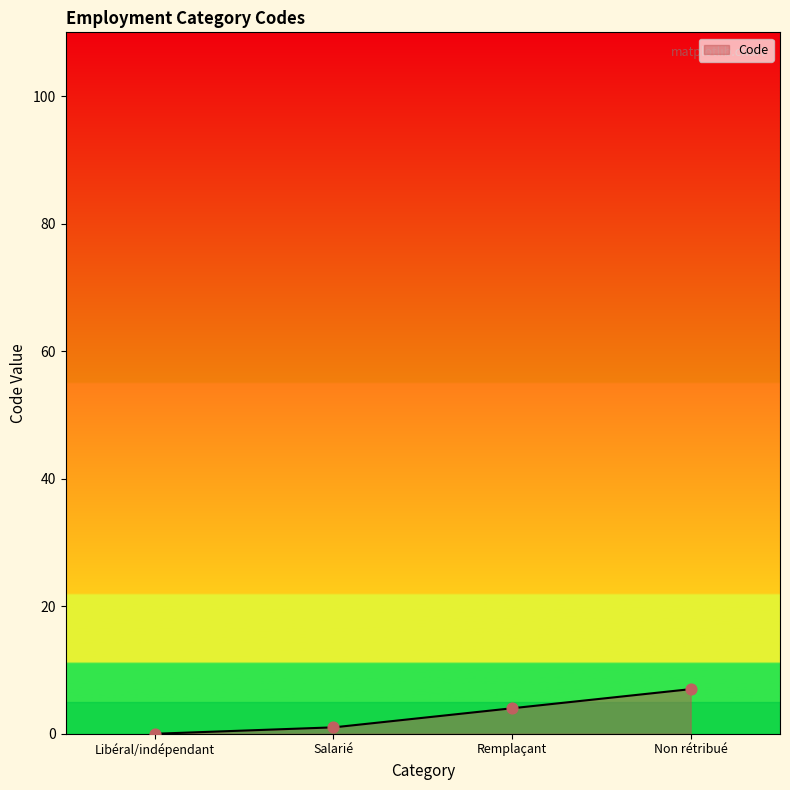

Between Salarié and Remplaçant, which is larger?

Remplaçant